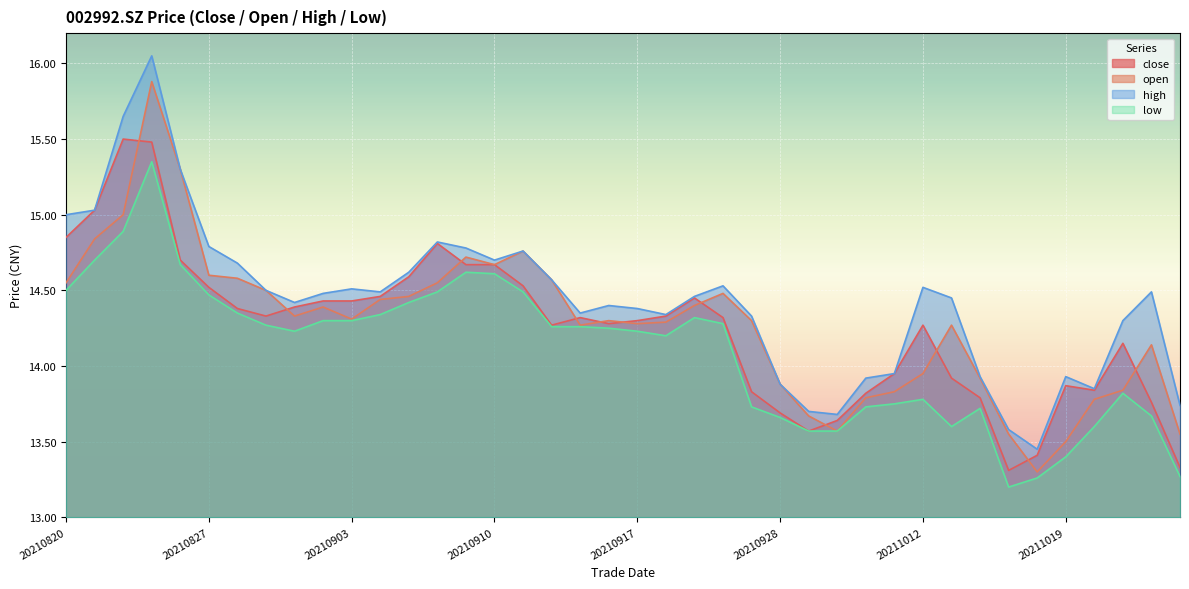

What is the total value across all series at 20210927?

56.2